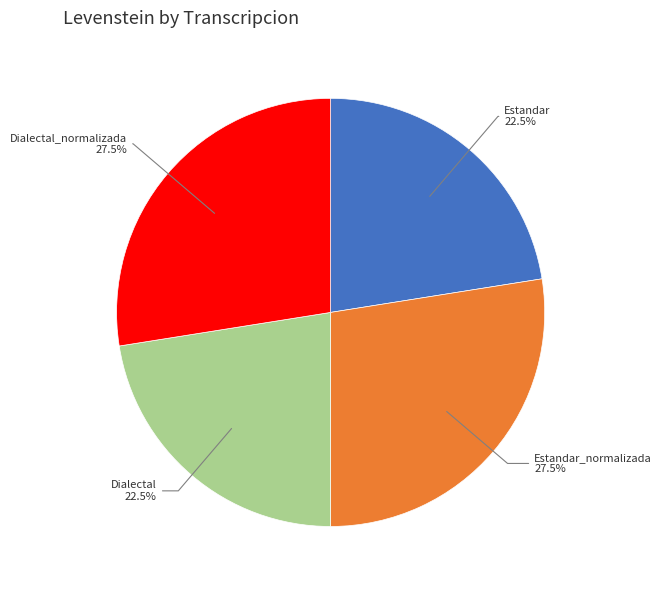

Approximately how many times larger is the value at Estandar 22.5% compared to Dialectal_normalizada 27.5%?

0.8